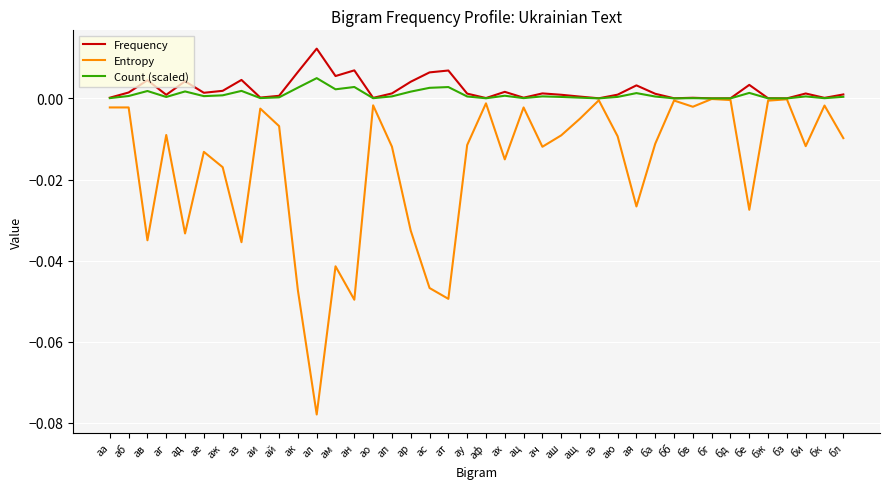

The Frequency series shows 0.0 at ао. True or false?

True